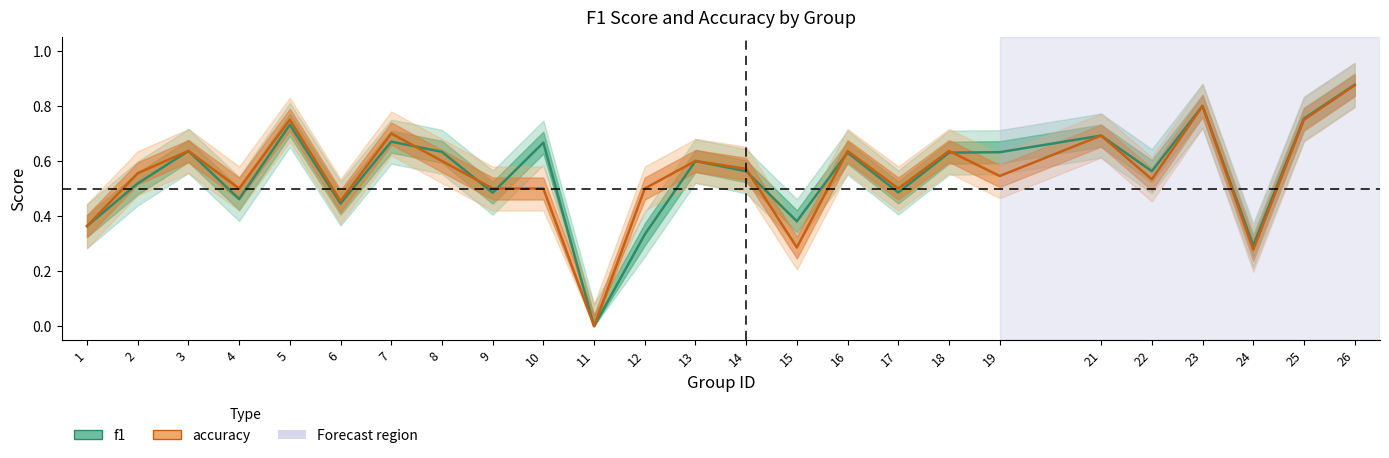

How many interior local valleys does the f1 series have?

8